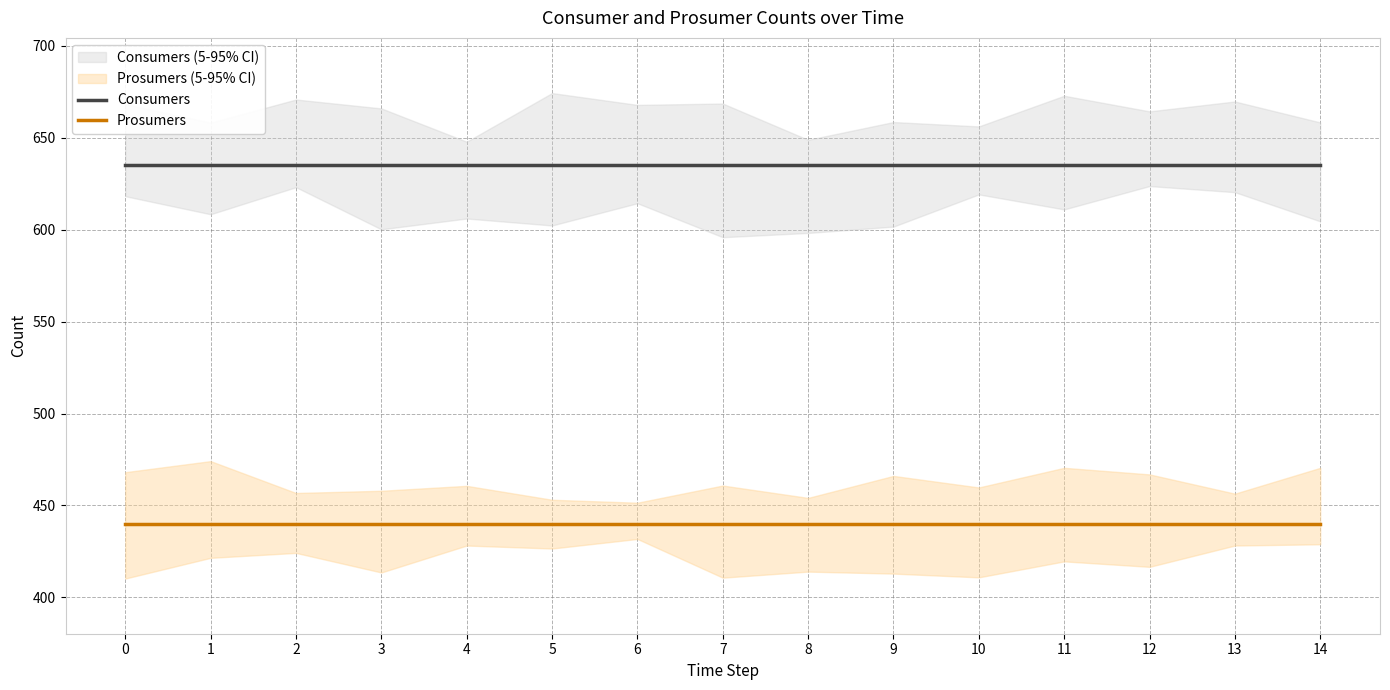

Which series has the largest total across all categories?

Consumers